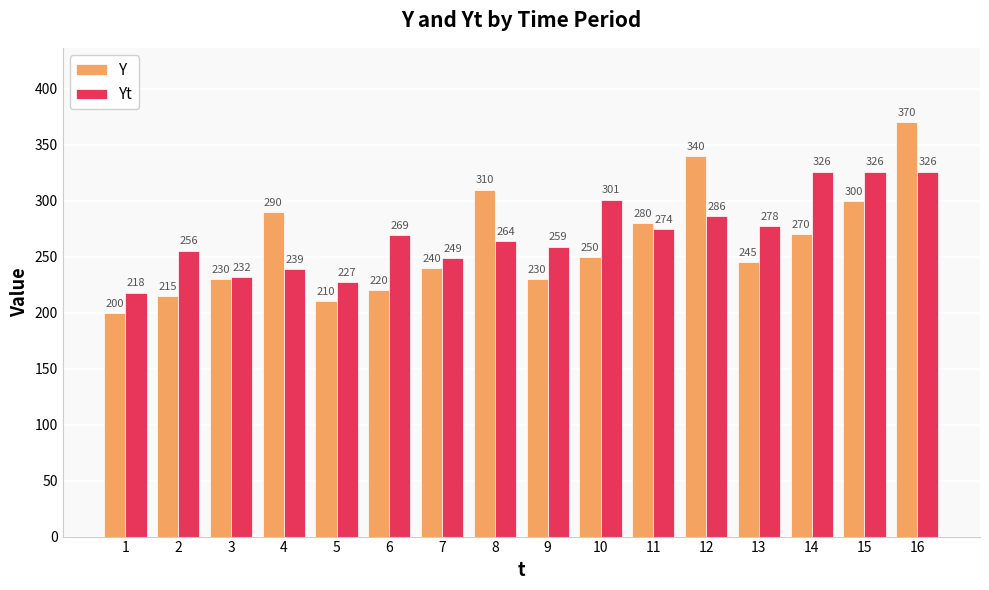

At 14, list the series in order from smallest to largest.

Y, Yt